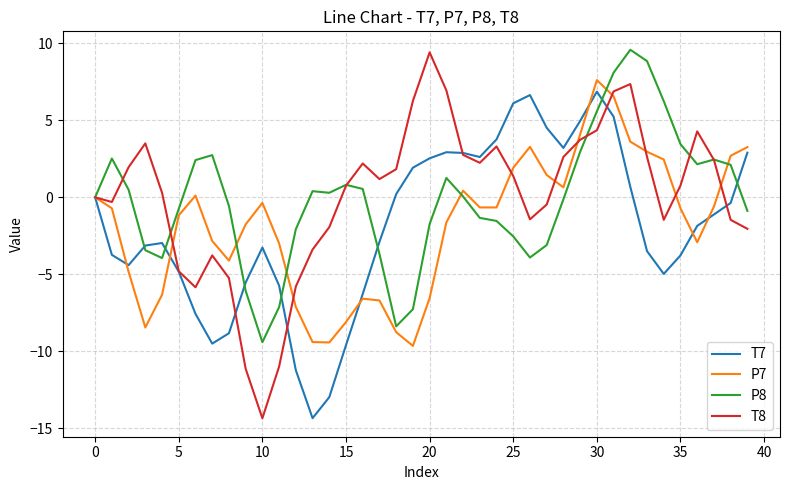

Which series has the largest range (max minus min)?

T8